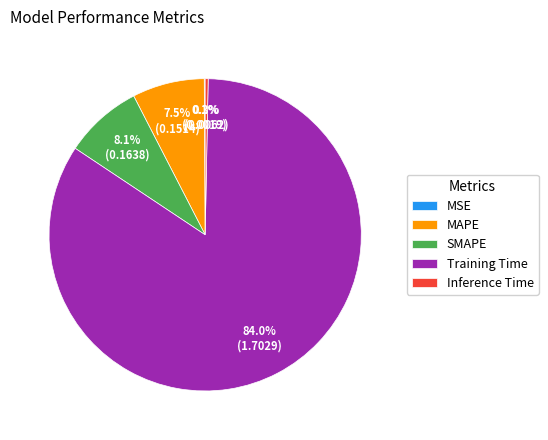

Combined, what portion of the pie is MAPE and Inference Time?

7.8%